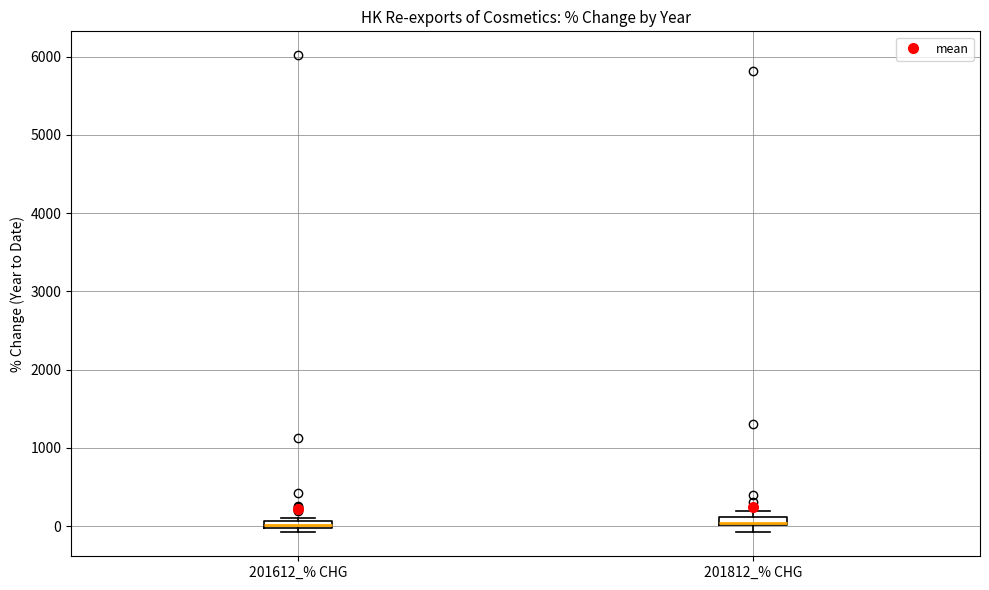

Where is the upper edge of the box for 201812_% CHG on the y-axis? The values are not printed on the chart, so give them approximately, as read against the axis.

100